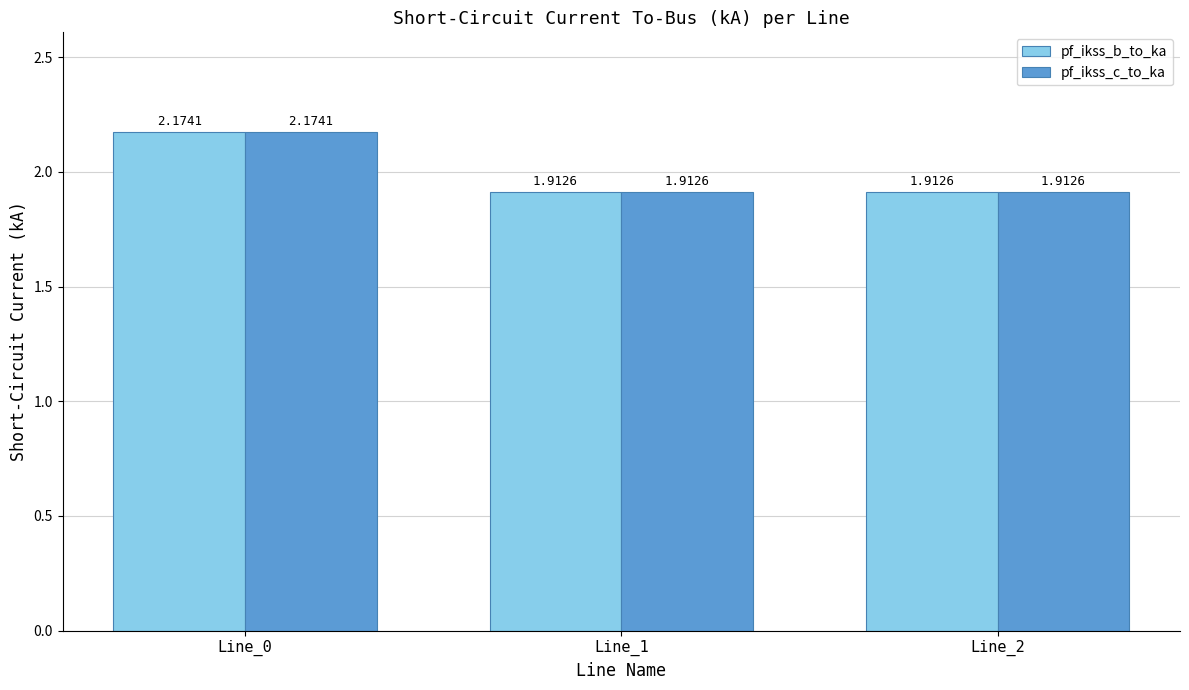

What is the sum of all pf_ikss_b_to_ka values?

6.0